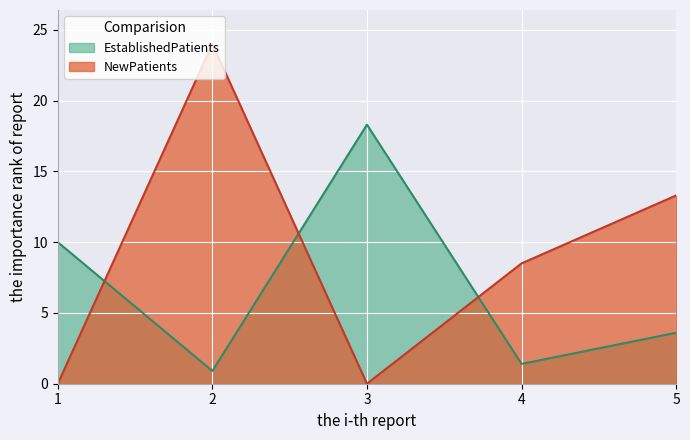

What is the minimum value for EstablishedPatients?

0.9